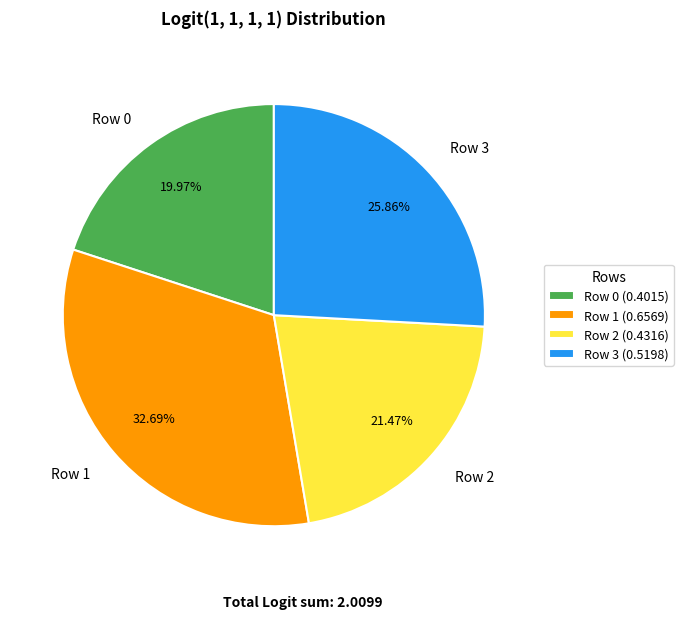

Between Row 3 and Row 0, which is larger?

Row 3